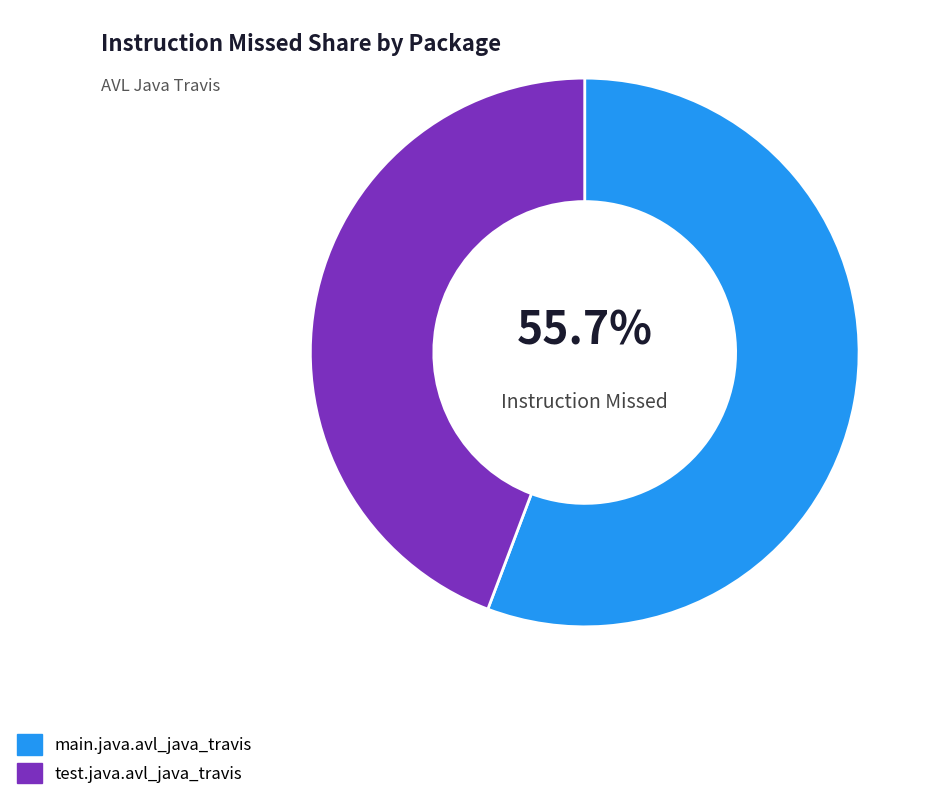

To the nearest percent, what is the difference between the largest and smallest slice percentages?

11%